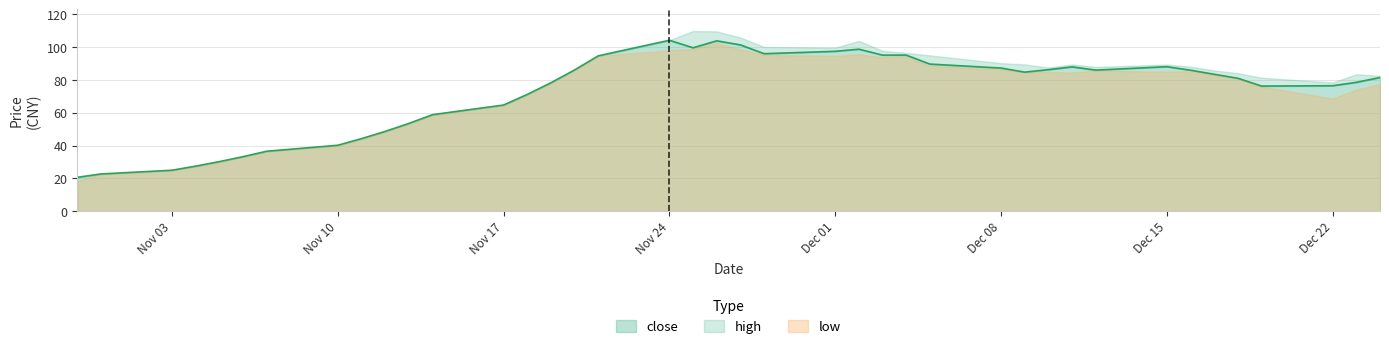

Is it true that close equals 51.1 at 2014-11-06?

False